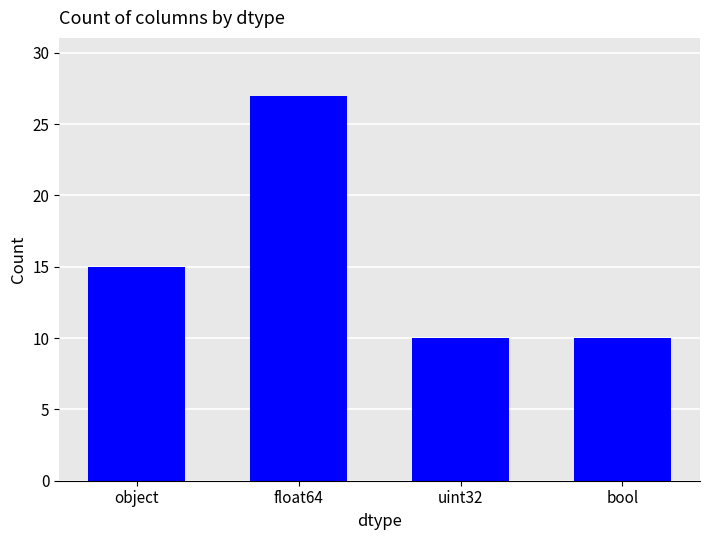

What is the difference between the second highest and minimum values?

5